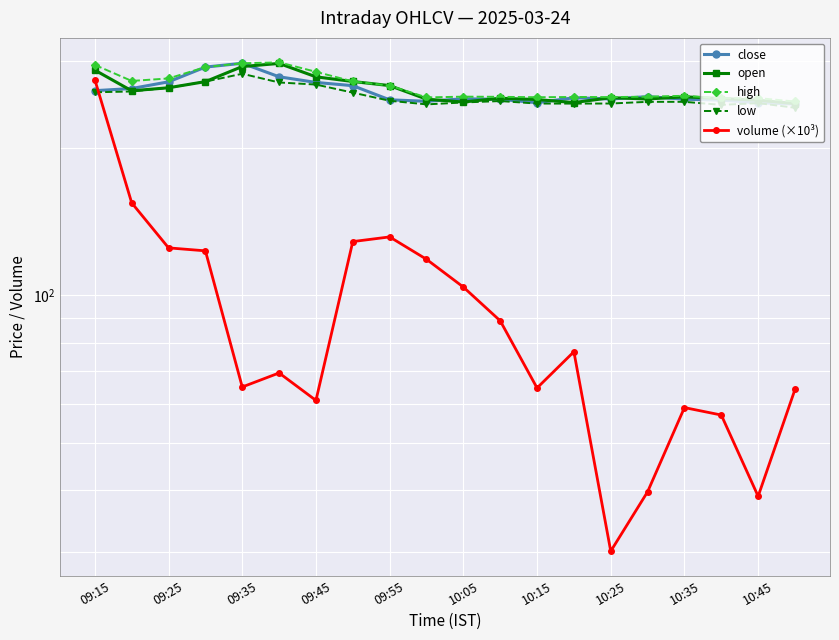

Is the value of close at 19 greater than the value of volume (×10³) at 14?

Yes